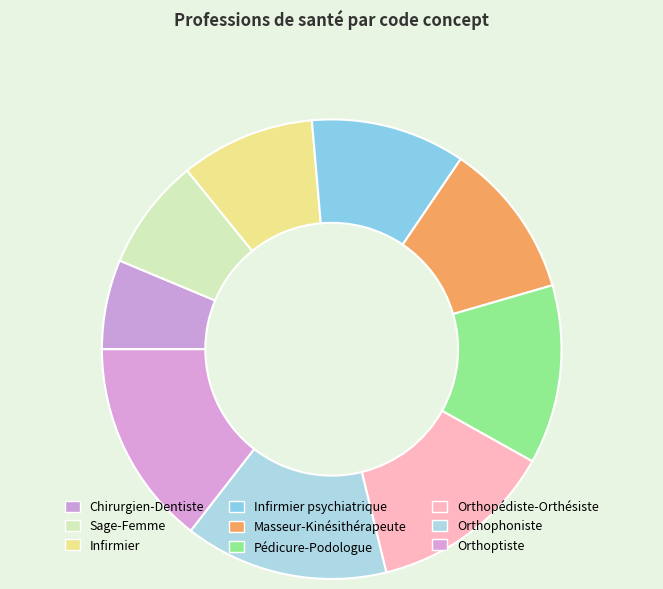

To the nearest percent, what is the average slice percentage?

11%